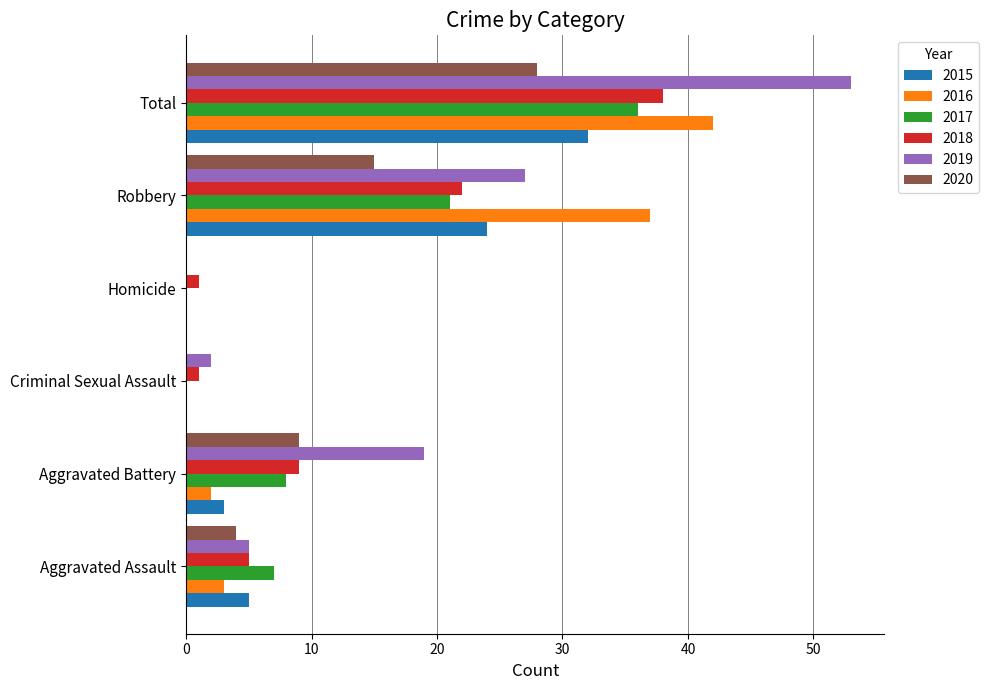

Which category has the highest value in the 2018 series?

Total